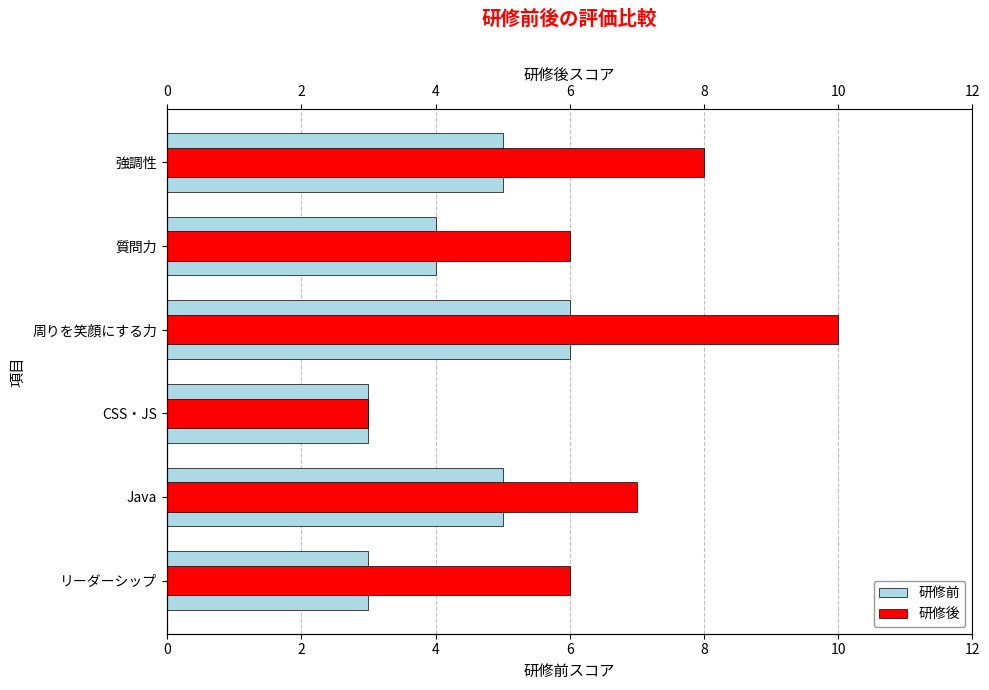

How many groups of bars are there?

6